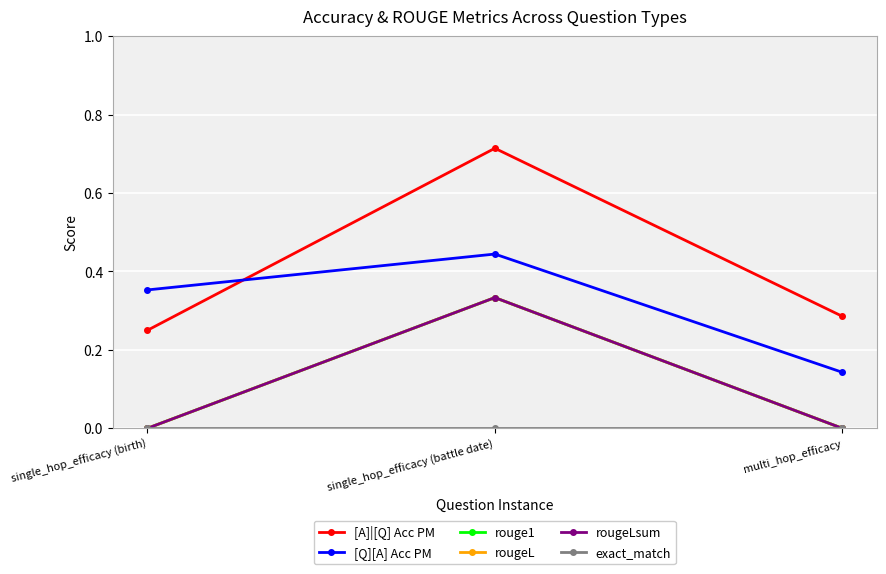

What is the difference between the highest and lowest values at multi_hop_efficacy?

0.3